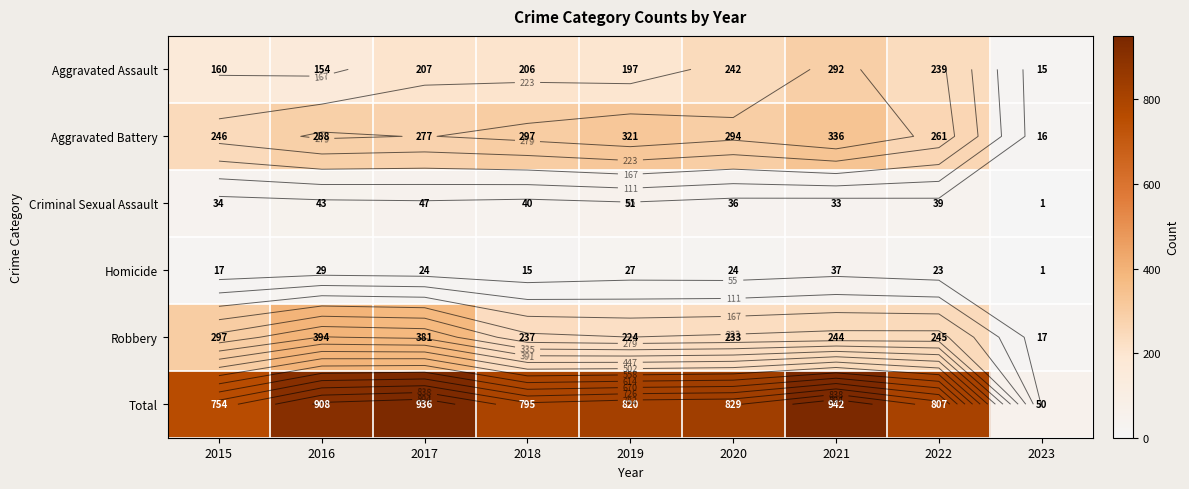

What is the difference between the maximum and minimum values in the Aggravated Battery series?

320